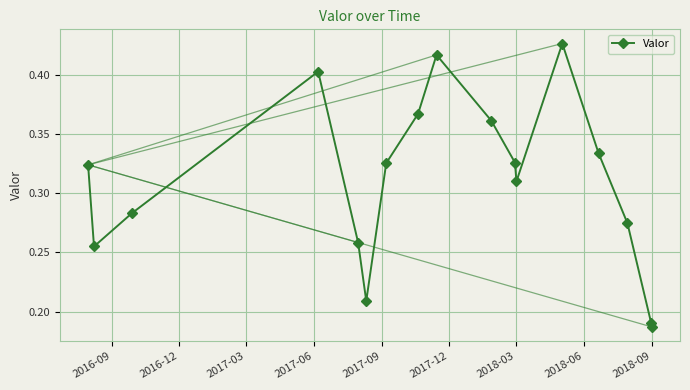

Count the values in the range 0 to 1.

17